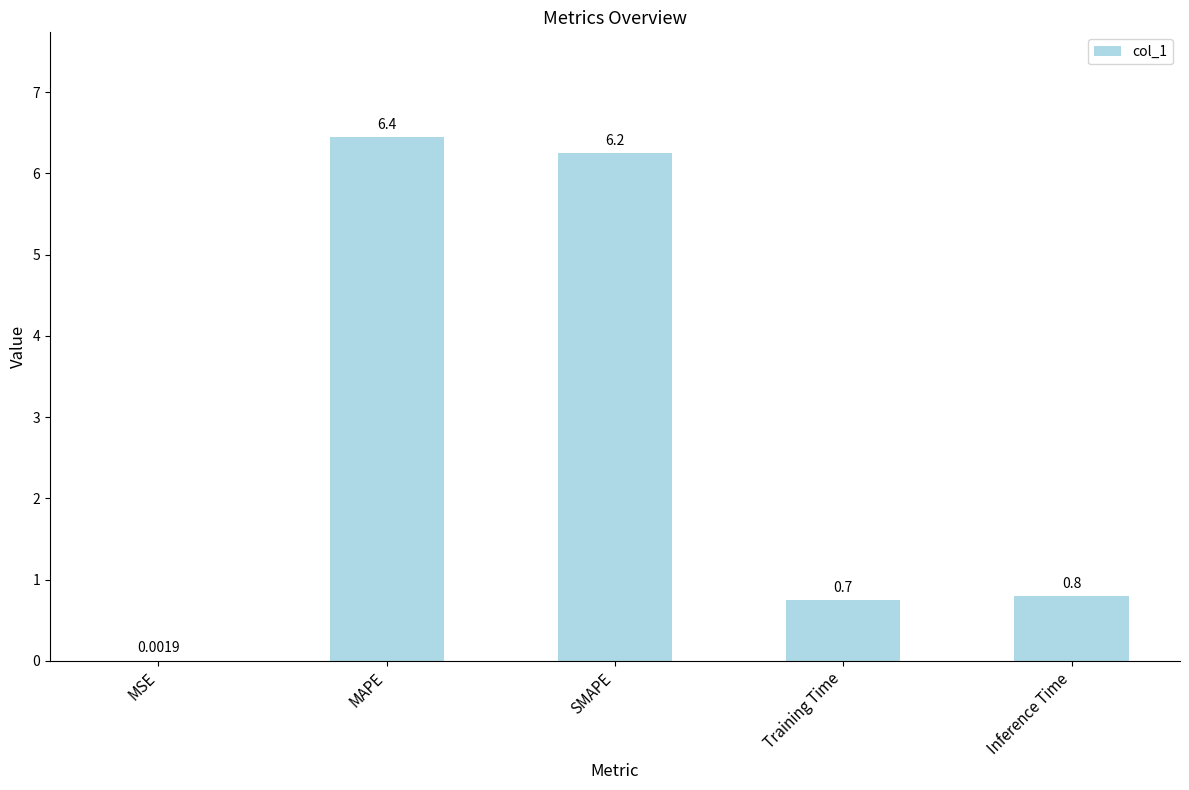

Which category has the highest value across all series?

MAPE